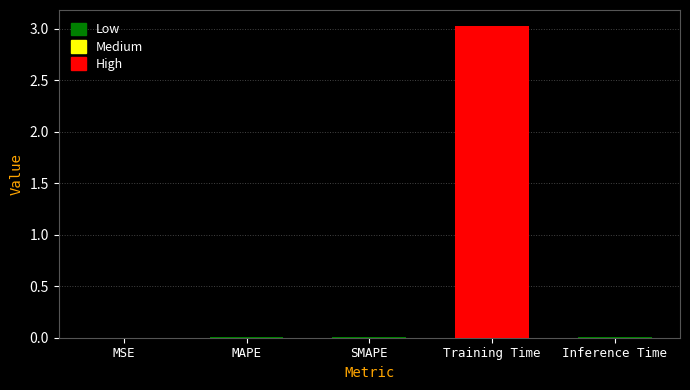

Which has a higher value, MAPE or Training Time?

Training Time